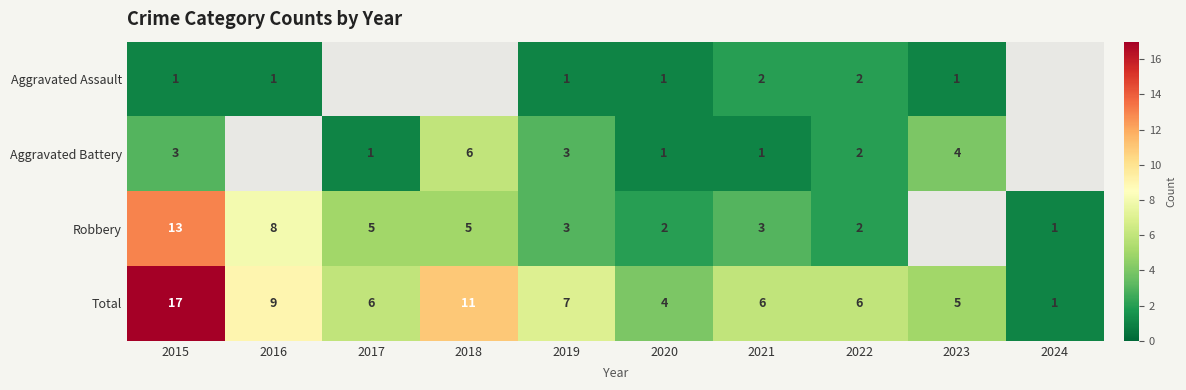

Where is Total nearest to the value 9?

2016